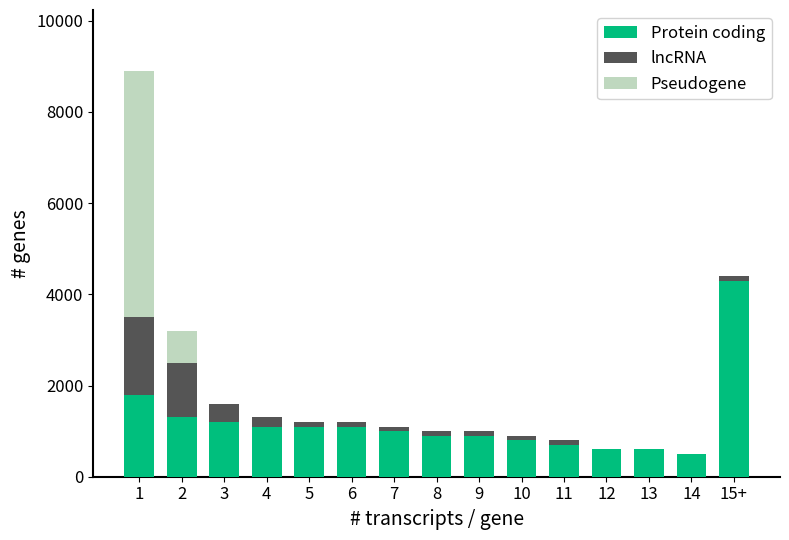

What is the sum of all Protein coding values?

17900